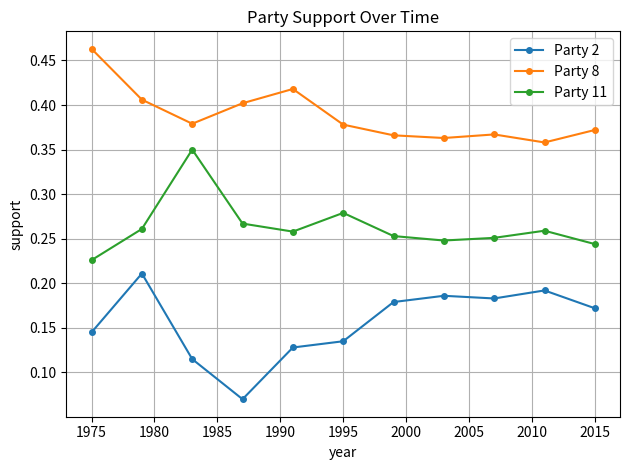

Rank the series by their maximum value, from highest to lowest.

Party 8, Party 11, Party 2